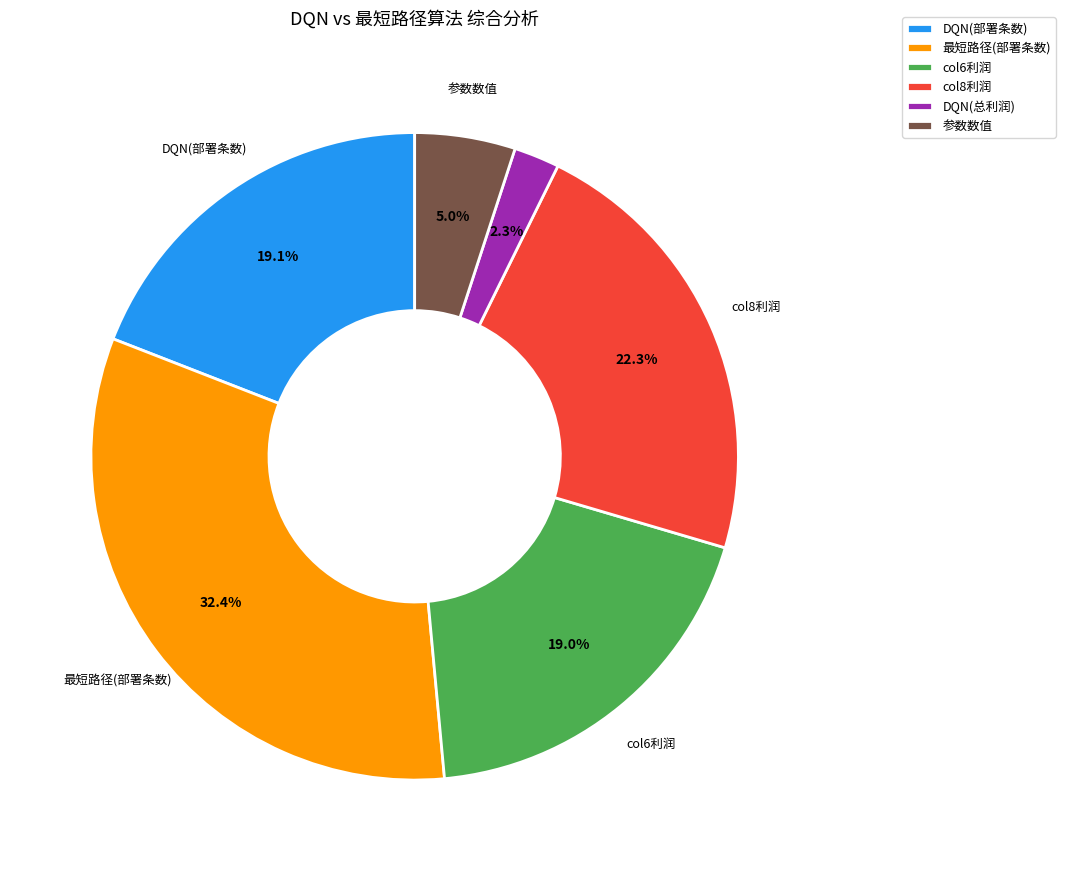

Does any single category account for the majority?

No